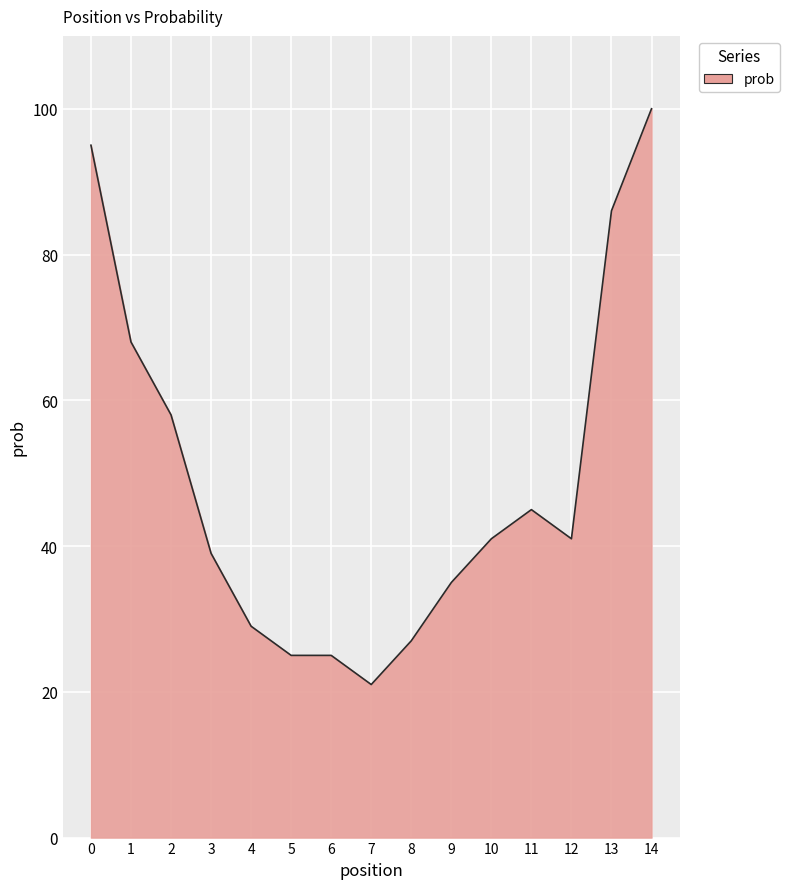

The chart shows a value of 41 at 6. True or false?

False